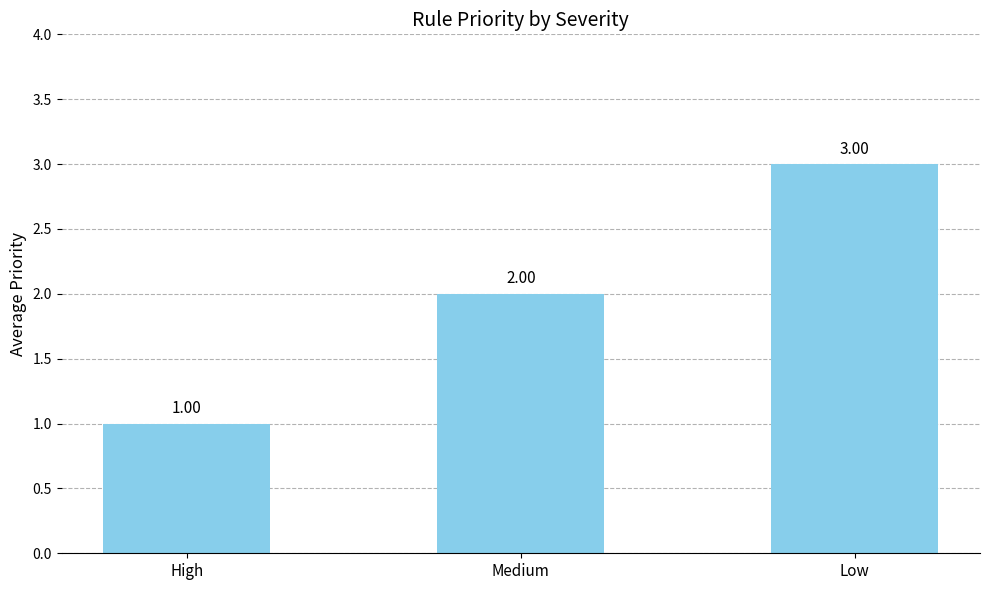

How many values are between 1 and 3?

3